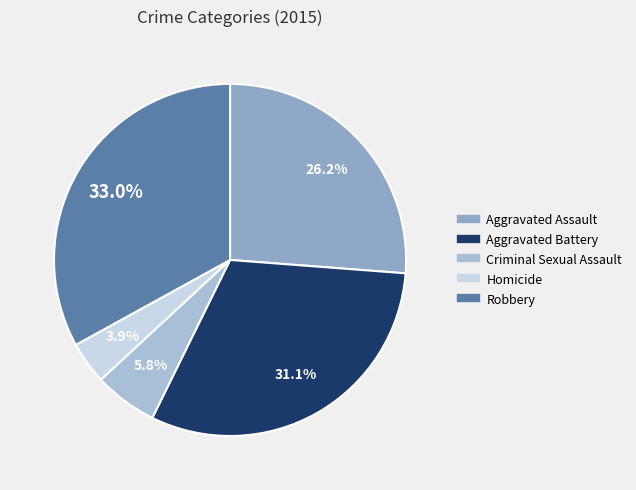

What percentage is NOT represented by Robbery?

67.0%